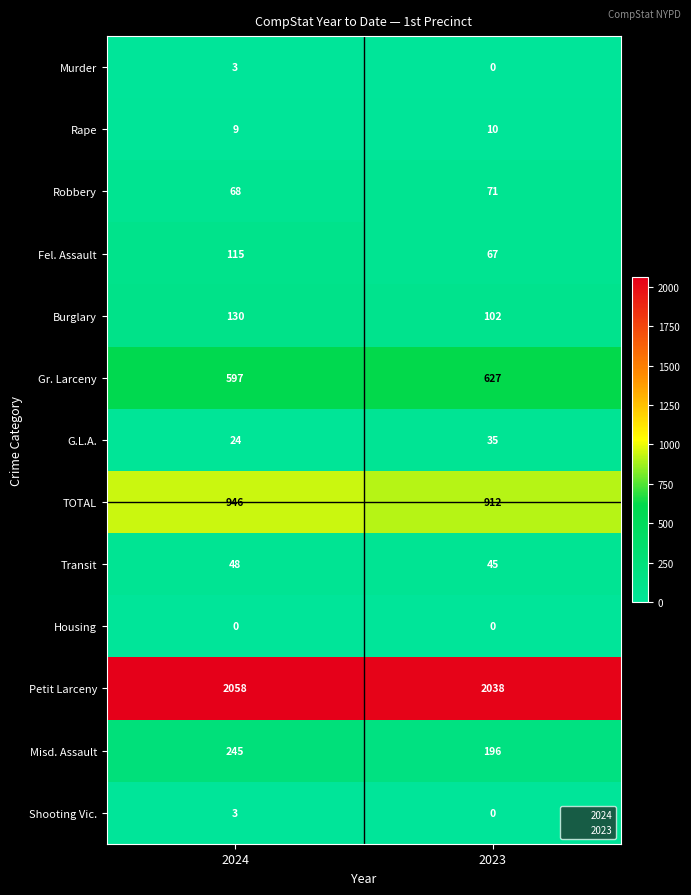

What is the difference between the highest and lowest values at 2024?

2058